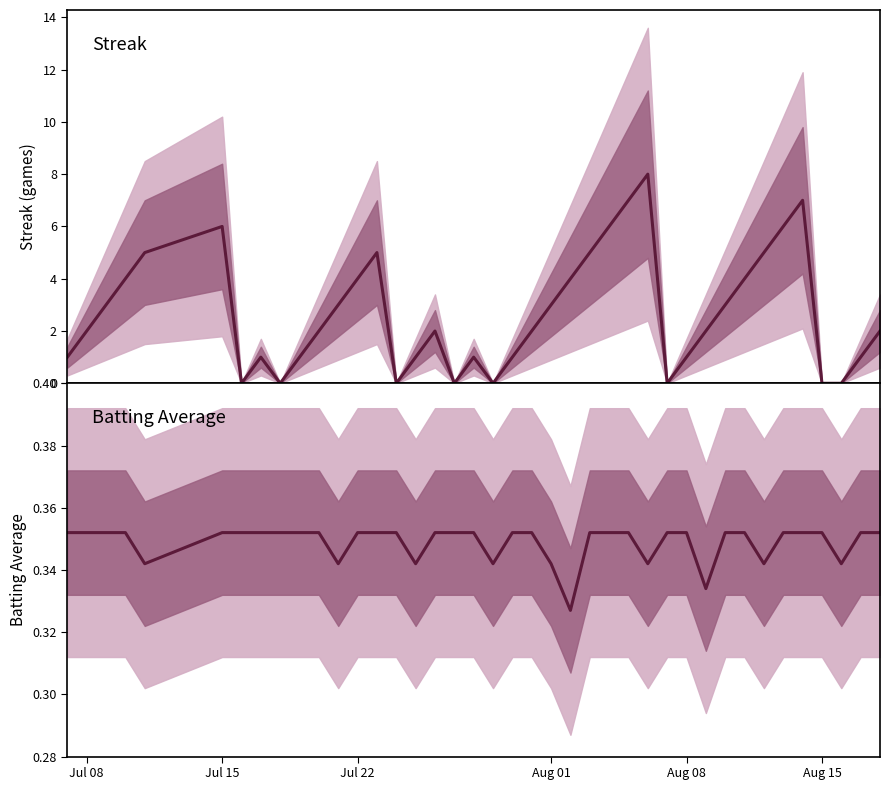

List the series in order of their overall mean, lowest first.

Batting Average, Streak